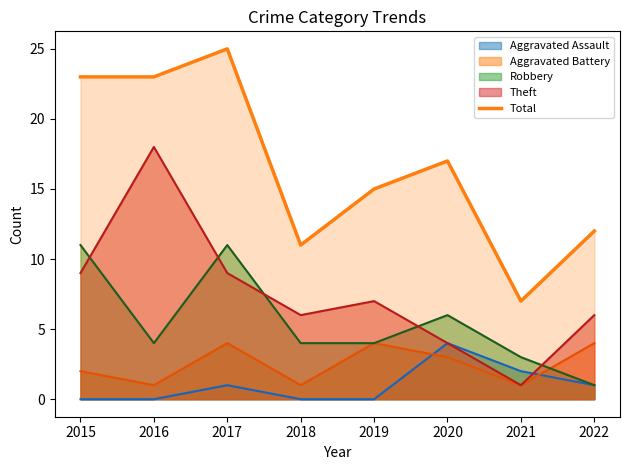

Where does the data first go above 17?

2015